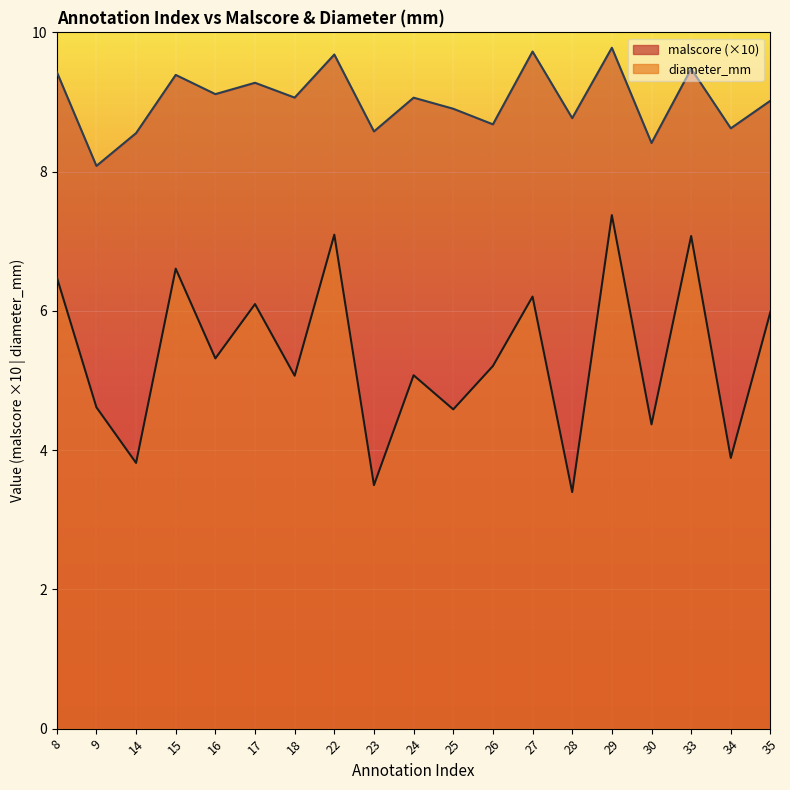

What is the difference between the highest and lowest values at 23?

5.1